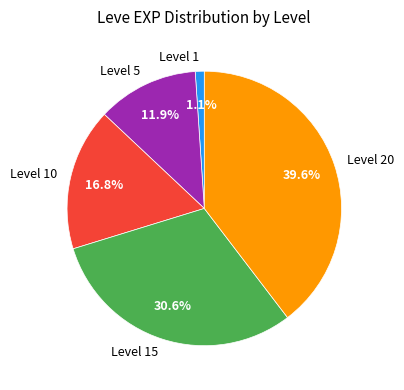

To the nearest percent, what is the average slice percentage?

20%